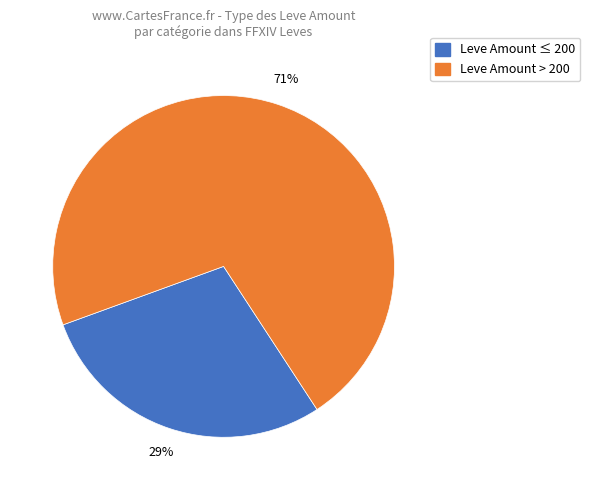

Is there any slice that represents more than half of the pie?

Yes